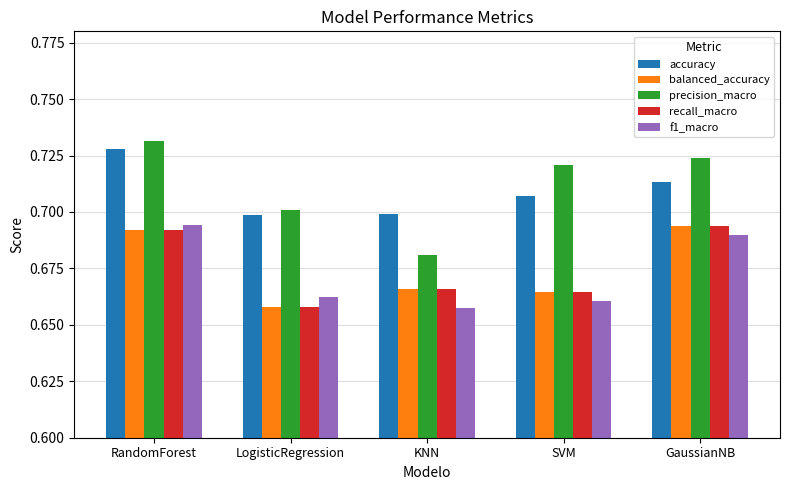

How many bars are there in each group?

5